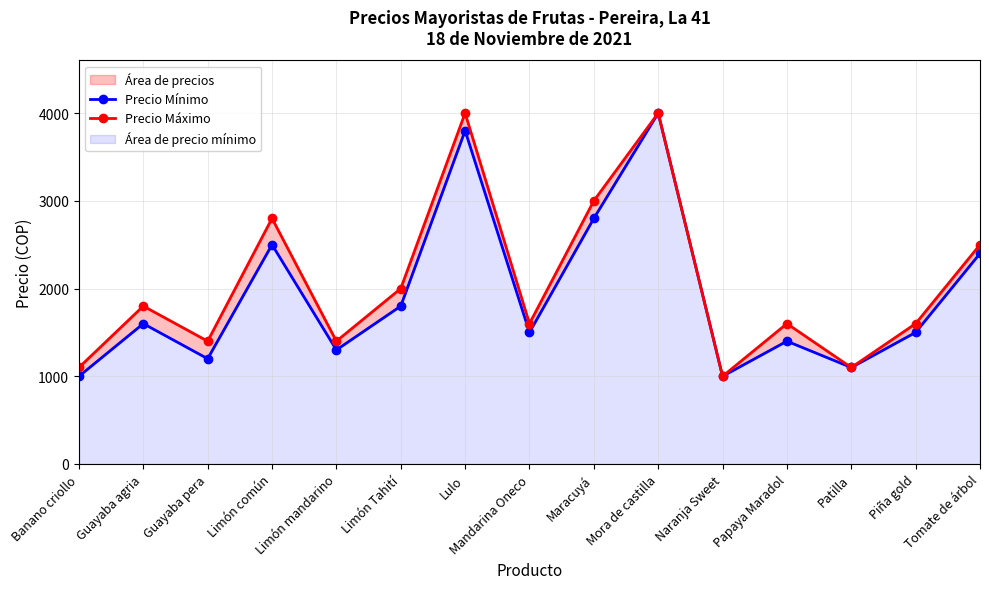

What is the approximate value of Precio Máximo at Maracuyá, to the nearest 10?

3000